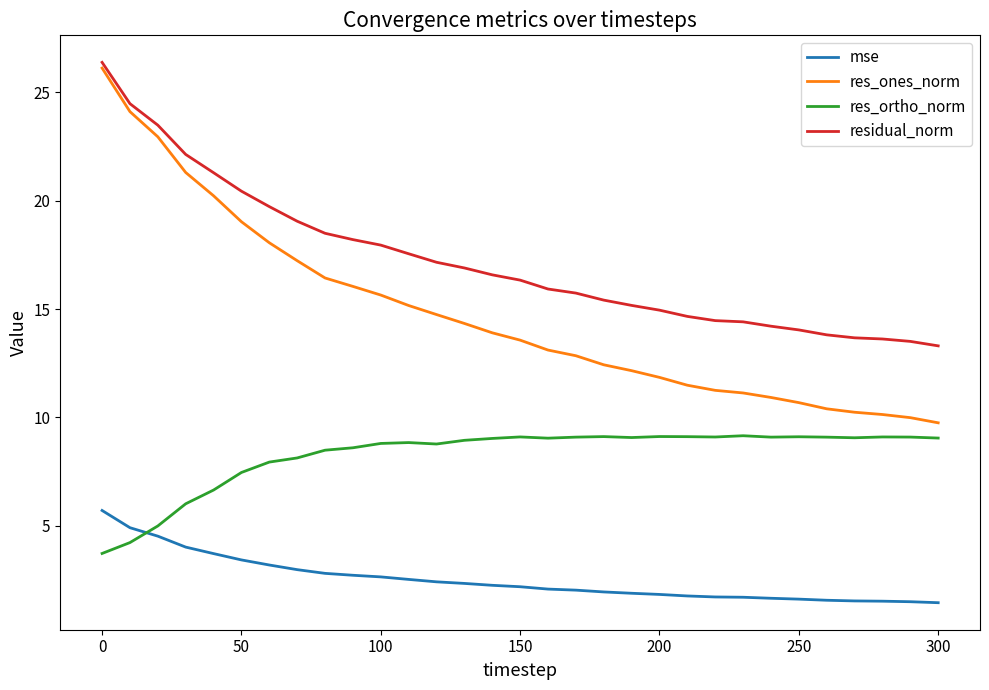

What is the minimum value shown in the chart?

1.5